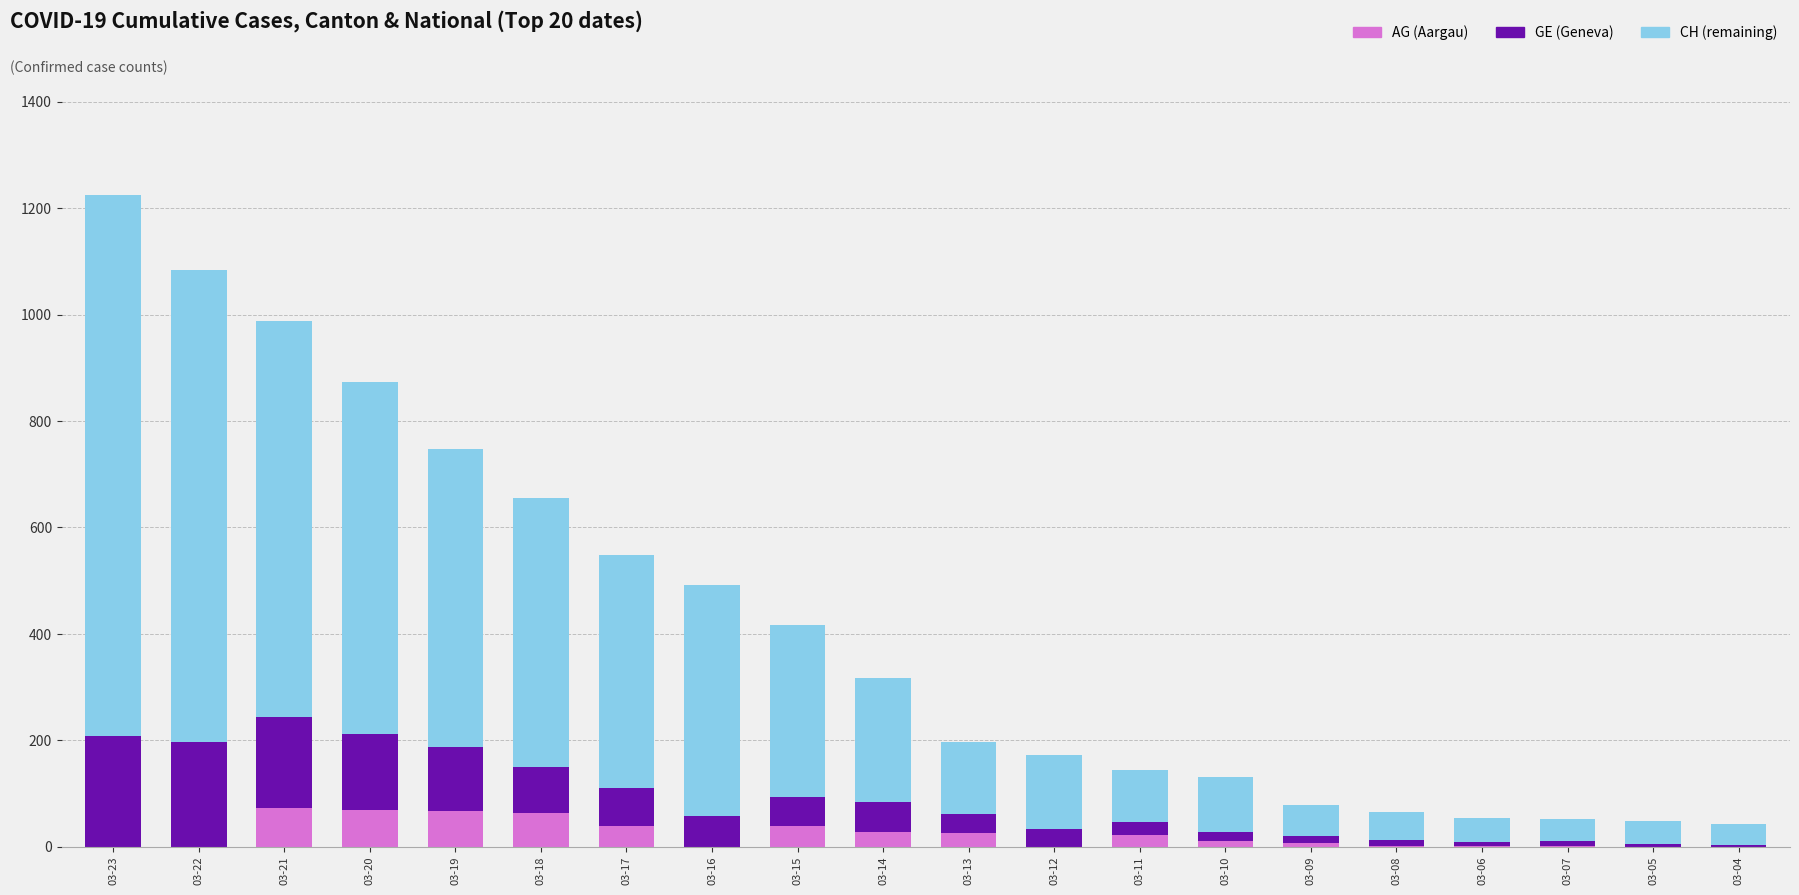

At which category is the sum across all series the highest?

03-23